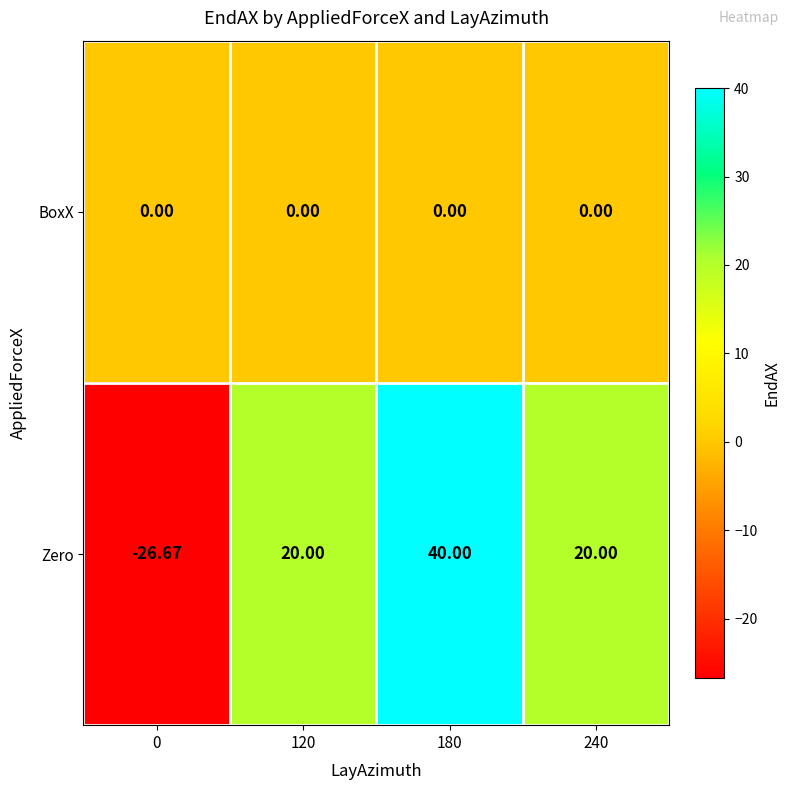

Which series has the widest spread of values?

Zero